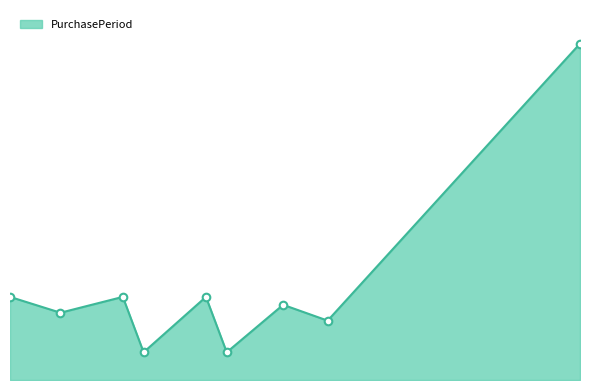

Is this an area chart (filled region under the line)?

Yes